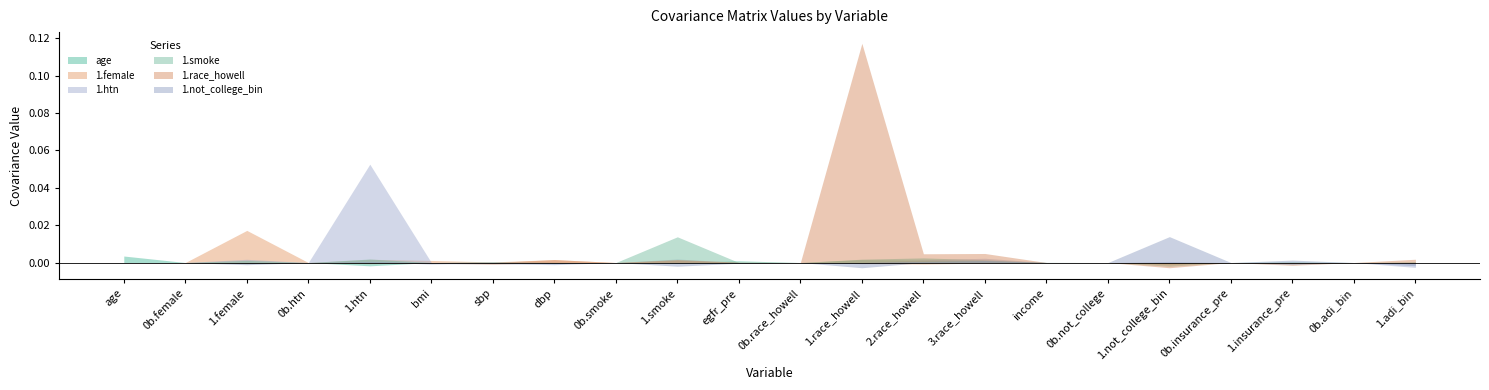

The 1.htn series shows 0.0 at 1.smoke. True or false?

True